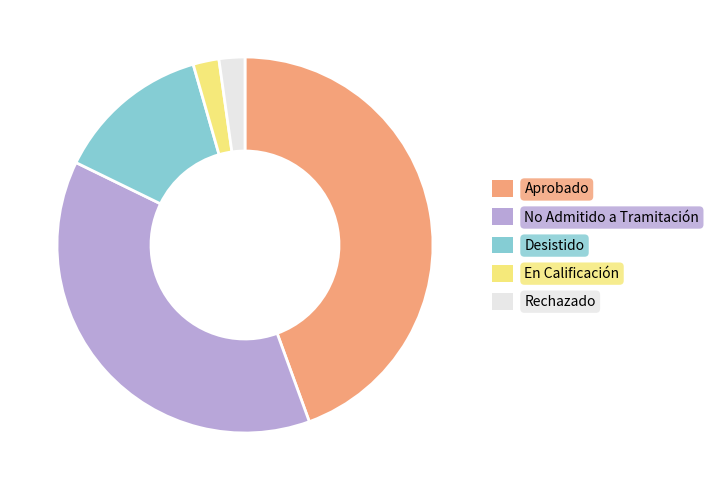

The Rechazado slice represents 2% of the pie. True or false?

True